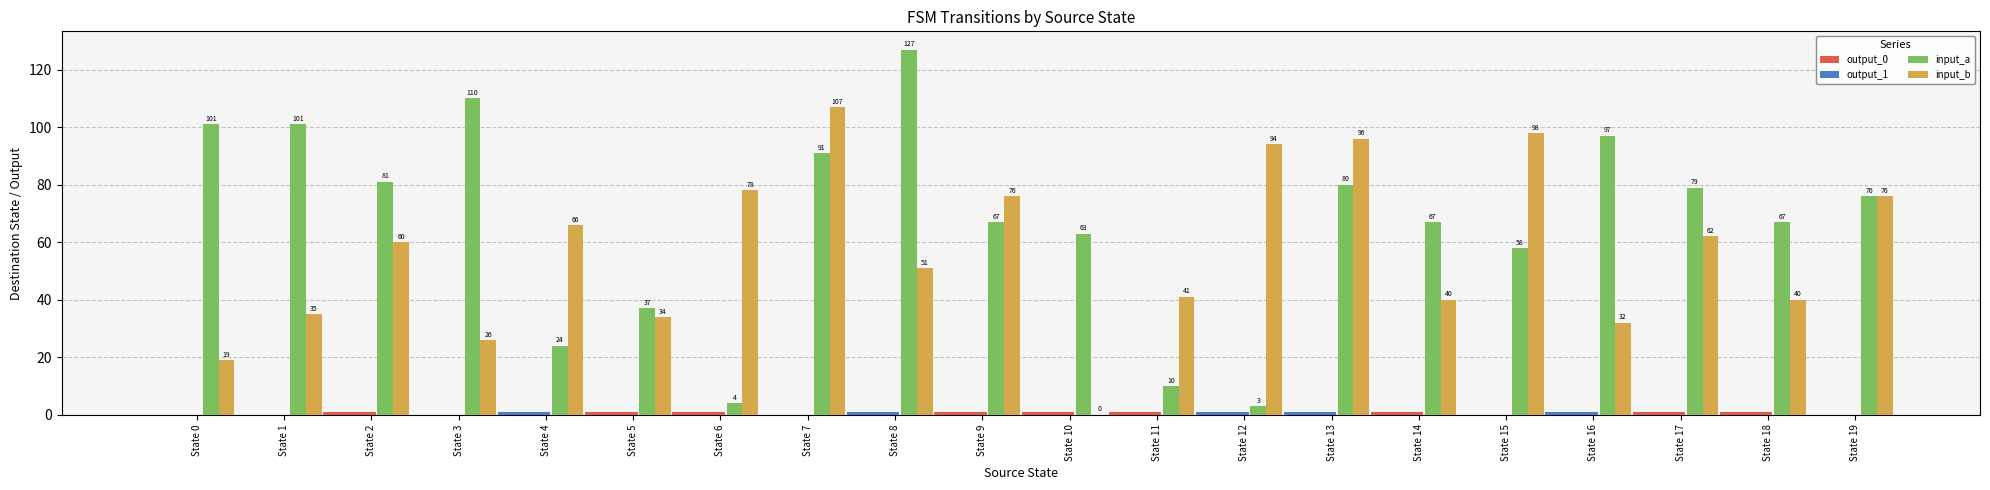

How many positive values does the input_b series have?

19